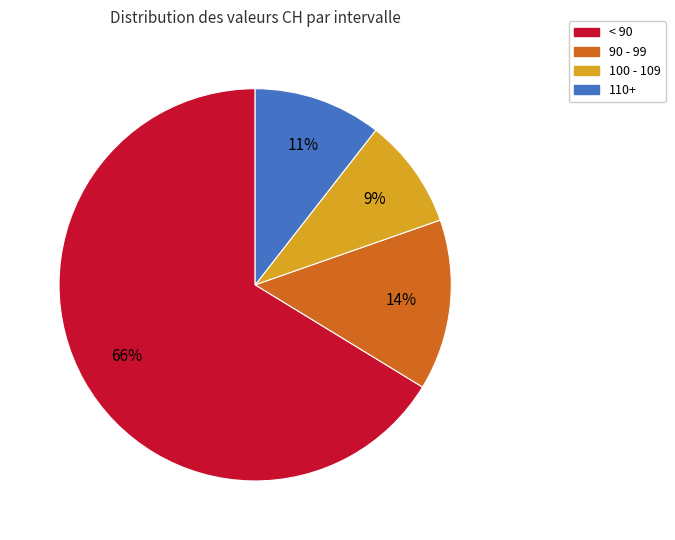

To the nearest percent, what is the average slice percentage?

25%